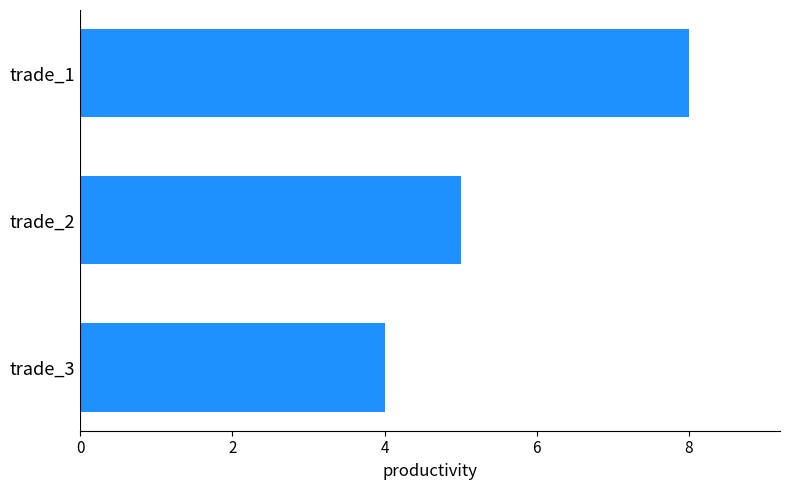

Rank the categories by value from lowest to highest.

trade_3, trade_2, trade_1